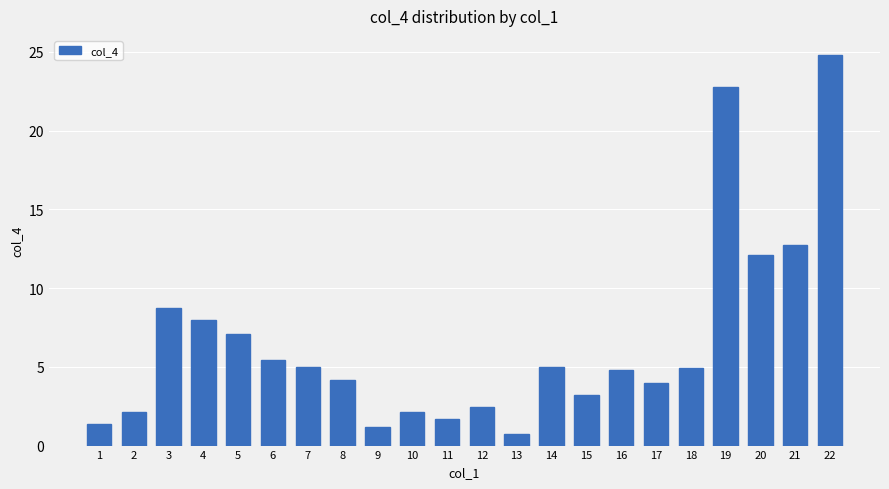

Between 17 and 10, which is larger?

17